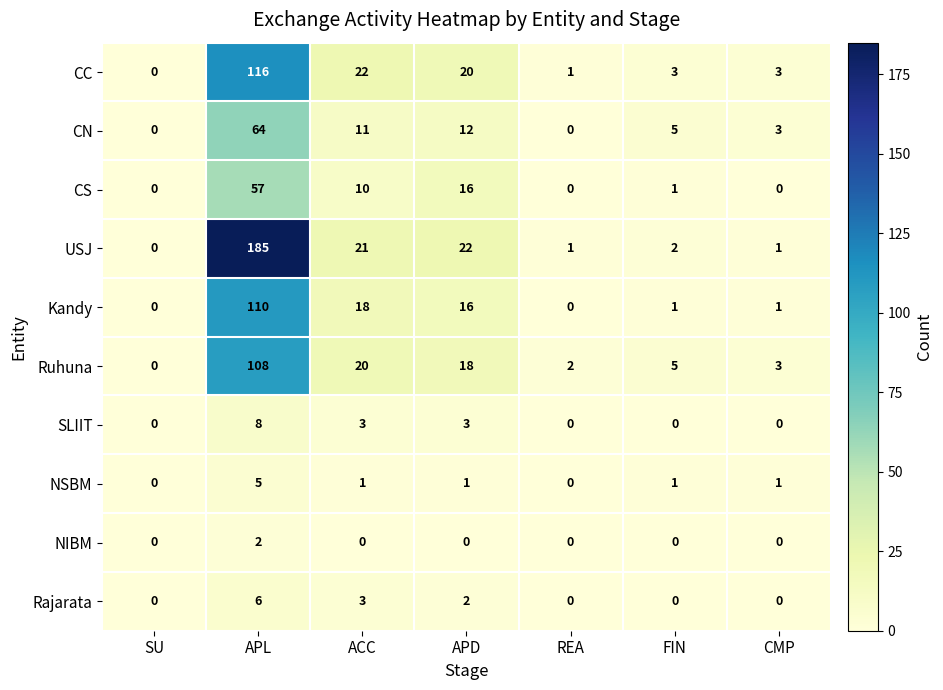

Which series has the largest range (max minus min)?

USJ